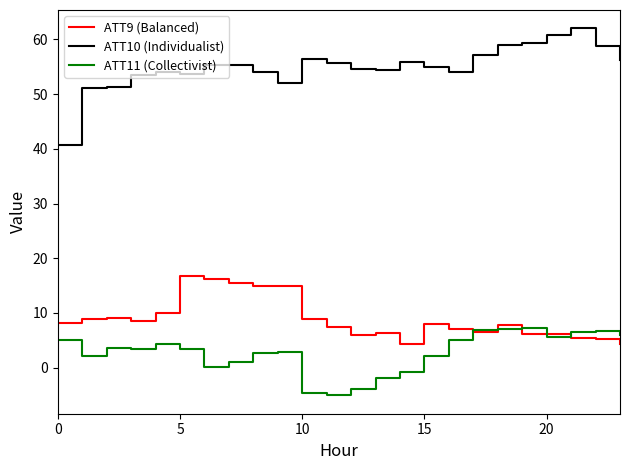

What is the minimum value for ATT10 (Individualist)?

40.8